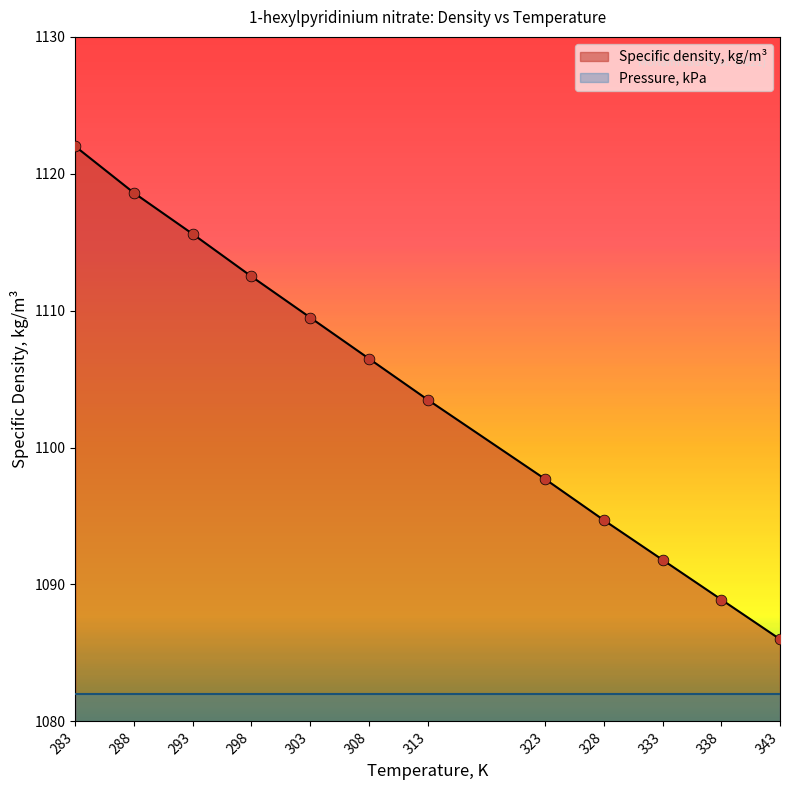

What is the minimum value for Specific density, kg/m³?

1086.0